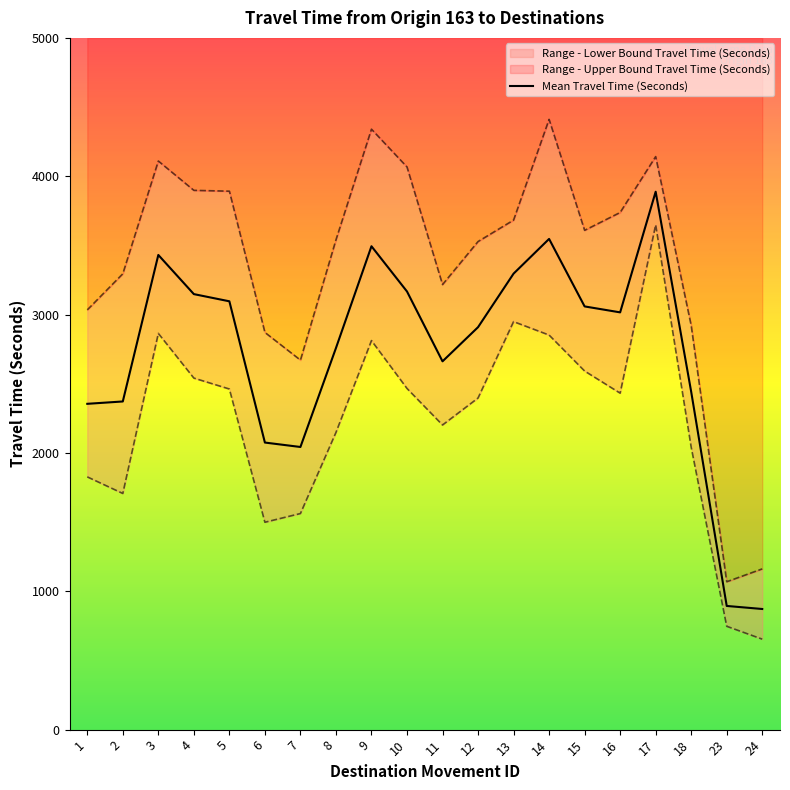

At which label does Range - Lower Bound Travel Time (Seconds) reach its peak?

17